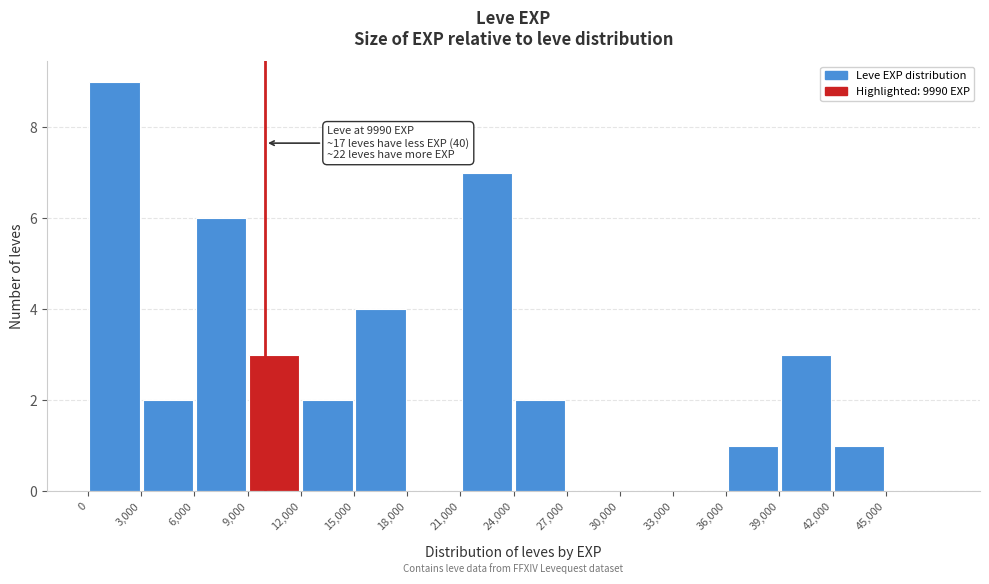

Which range on the x-axis has the tallest bar?

0 to 3000